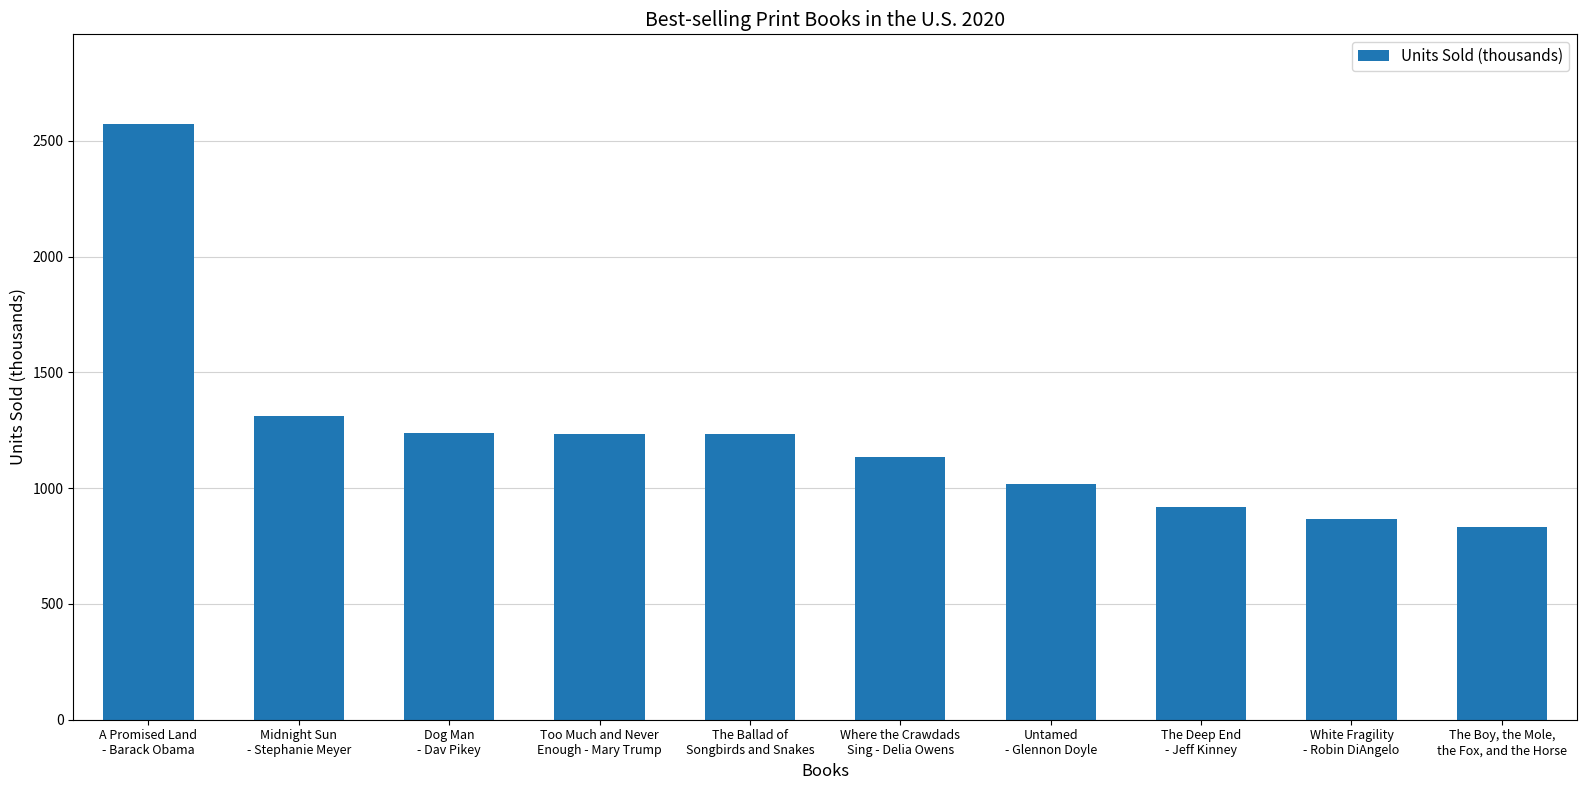

What is the difference between the second highest and second lowest values?

444.4